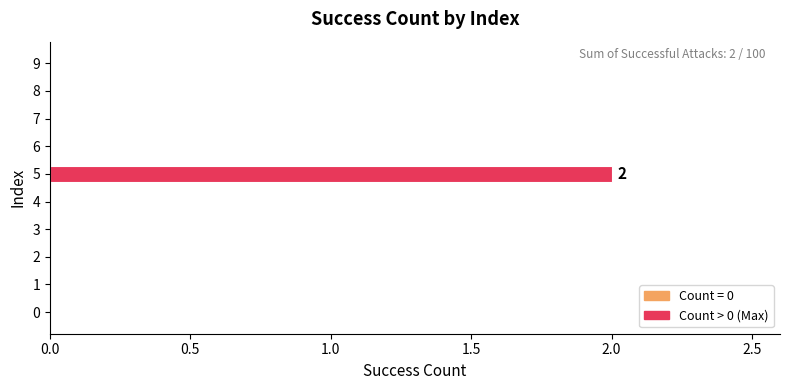

The value at 9 is 0. True or false?

True